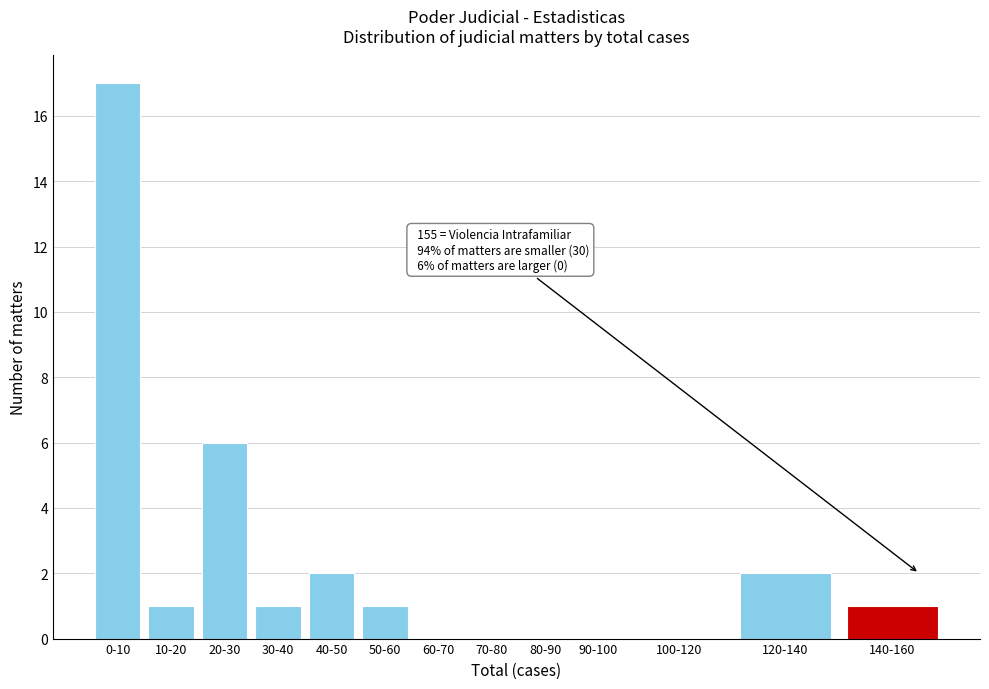

Reading left to right, list all the values displayed in this chart.

0-10=17	10-20=1	20-30=6	30-40=1	40-50=2	50-60=1	60-70=0	70-80=0	80-90=0	90-100=0	100-120=0	120-140=2	140-160=1